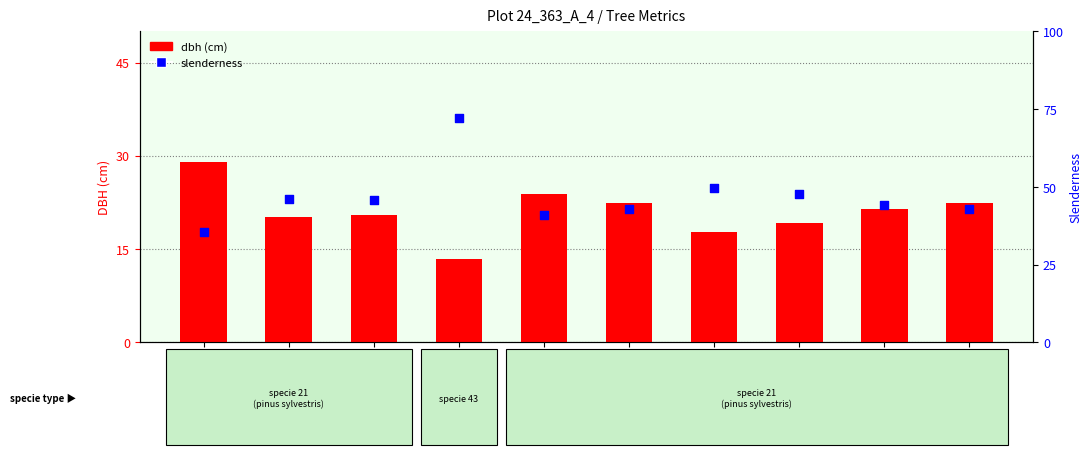

At how many categories does at least one series exceed 71?

1